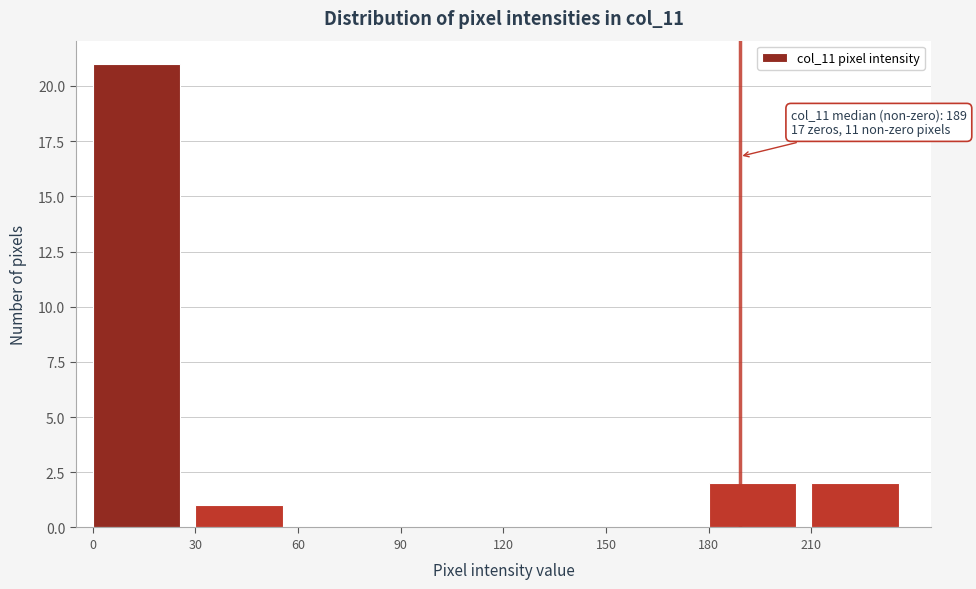

Over which range of the x-axis is the bar tallest?

0 to 30